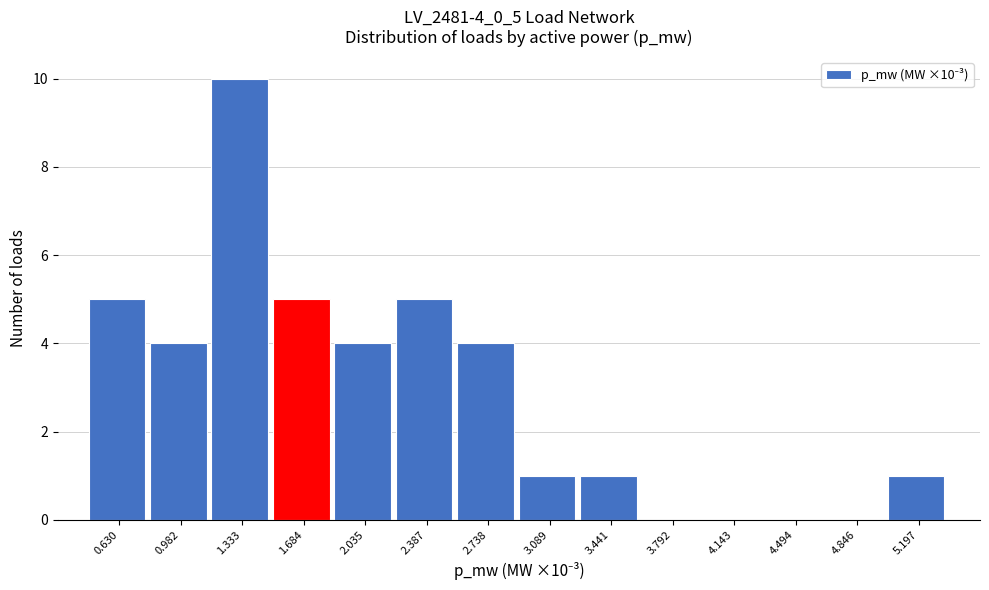

Reading right to left, what are all the values shown in this chart?

5.197=1	4.846=0	4.494=0	4.143=0	3.792=0	3.441=1	3.089=1	2.738=4	2.387=5	2.035=4	1.684=5	1.333=10	0.982=4	0.630=5